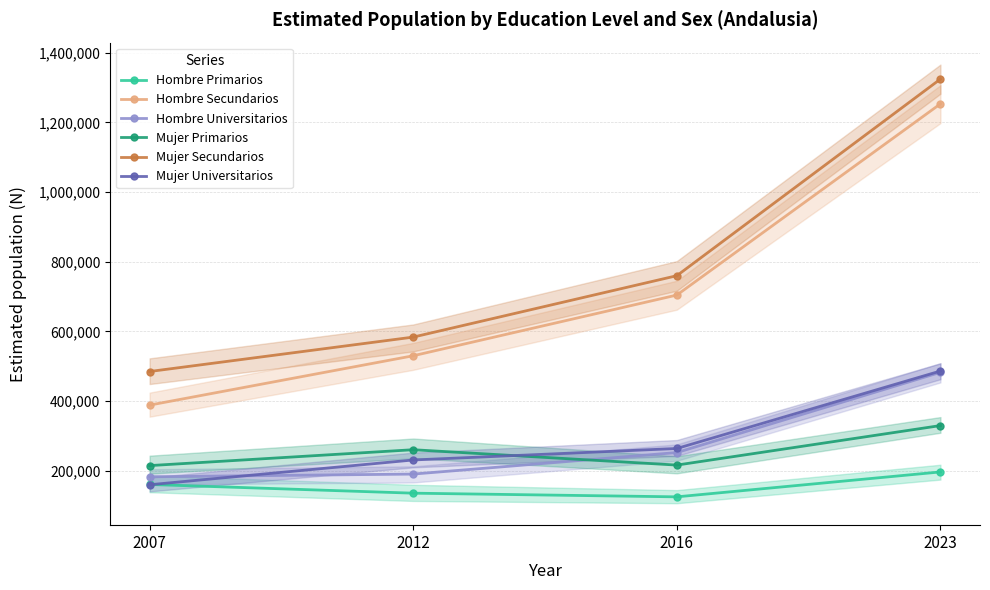

True or false: Mujer Primarios and Mujer Secundarios intersect in this chart.

False